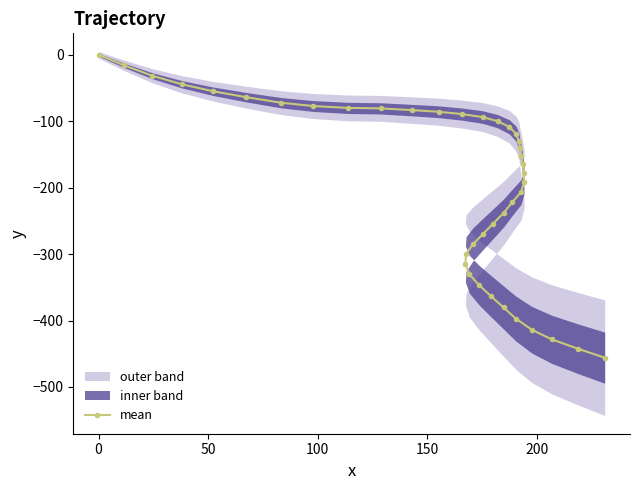

How many data points are above -152?

19